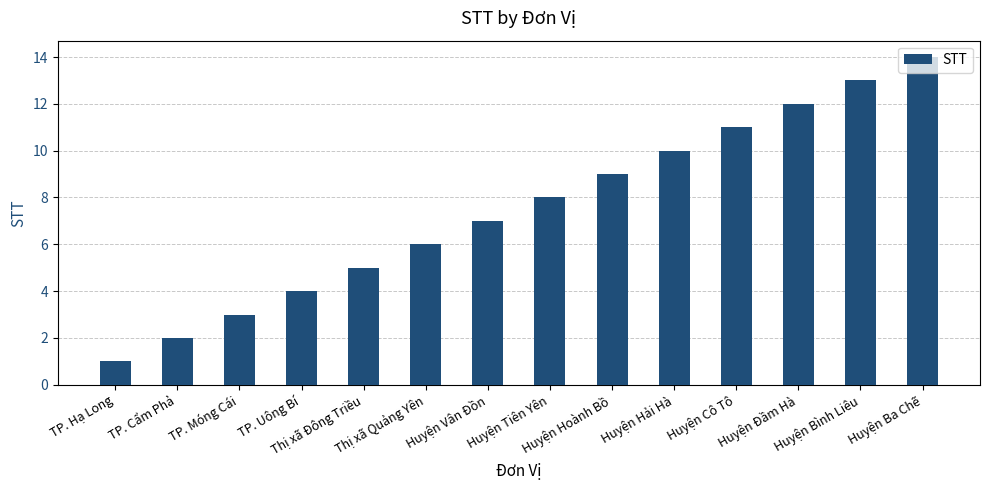

How many series are shown in this chart?

1